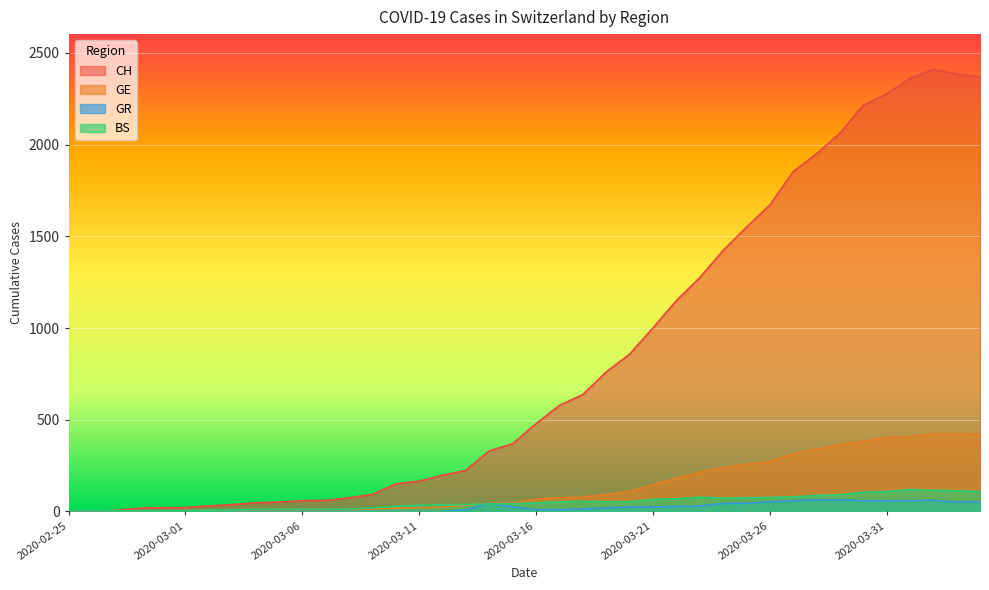

Reading left to right, extract all data points from this chart.

CH: 2020-02-25=0	2020-02-26=1	2020-02-27=5	2020-02-28=17	2020-02-29=20	2020-03-01=21	2020-03-02=30	2020-03-03=37	2020-03-04=47	2020-03-05=51	2020-03-06=59	2020-03-07=60	2020-03-08=74	2020-03-09=93	2020-03-10=150	2020-03-11=165	2020-03-12=197	2020-03-13=224	2020-03-14=330	2020-03-15=369	2020-03-16=478	2020-03-17=578	2020-03-18=637	2020-03-19=760	2020-03-20=857	2020-03-21=1000	2020-03-22=1149	2020-03-23=1274	2020-03-24=1422	2020-03-25=1549	2020-03-26=1670	2020-03-27=1852	2020-03-28=1950	2020-03-29=2062	2020-03-30=2215	2020-03-31=2277	2020-04-01=2361	2020-04-02=2410	2020-04-03=2386	2020-04-04=2370
GE: 2020-02-25=0	2020-02-26=1	2020-02-27=1	2020-02-28=1	2020-02-29=3	2020-03-01=3	2020-03-02=3	2020-03-03=4	2020-03-04=4	2020-03-05=5	2020-03-06=7	2020-03-07=7	2020-03-08=9	2020-03-09=13	2020-03-10=18	2020-03-11=20	2020-03-12=23	2020-03-13=33	2020-03-14=43	2020-03-15=46	2020-03-16=66	2020-03-17=75	2020-03-18=78	2020-03-19=92	2020-03-20=109	2020-03-21=145	2020-03-22=179	2020-03-23=214	2020-03-24=238	2020-03-25=258	2020-03-26=272	2020-03-27=313	2020-03-28=339	2020-03-29=365	2020-03-30=382	2020-03-31=405	2020-04-01=406	2020-04-02=424	2020-04-03=424	2020-04-04=421
BS: 2020-02-25=0	2020-02-26=0	2020-02-27=3	2020-02-28=3	2020-02-29=4	2020-03-01=4	2020-03-02=7	2020-03-03=9	2020-03-04=11	2020-03-05=12	2020-03-06=12	2020-03-07=12	2020-03-08=13	2020-03-09=19	2020-03-10=28	2020-03-11=33	2020-03-12=36	2020-03-13=37	2020-03-14=40	2020-03-15=42	2020-03-16=47	2020-03-17=52	2020-03-18=55	2020-03-19=52	2020-03-20=52	2020-03-21=66	2020-03-22=69	2020-03-23=77	2020-03-24=73	2020-03-25=74	2020-03-26=76	2020-03-27=79	2020-03-28=87	2020-03-29=90	2020-03-30=105	2020-03-31=108	2020-04-01=119	2020-04-02=115	2020-04-03=112	2020-04-04=108
GR: 2020-02-25=0	2020-02-26=0	2020-02-27=0	2020-02-28=0	2020-02-29=0	2020-03-01=0	2020-03-02=0	2020-03-03=0	2020-03-04=0	2020-03-05=0	2020-03-06=0	2020-03-07=0	2020-03-08=0	2020-03-09=0	2020-03-10=0	2020-03-11=0	2020-03-12=0	2020-03-13=9	2020-03-14=43	2020-03-15=24	2020-03-16=9	2020-03-17=9	2020-03-18=13	2020-03-19=18	2020-03-20=24	2020-03-21=24	2020-03-22=27	2020-03-23=29	2020-03-24=43	2020-03-25=45	2020-03-26=52	2020-03-27=58	2020-03-28=63	2020-03-29=63	2020-03-30=58	2020-03-31=58	2020-04-01=59	2020-04-02=60	2020-04-03=51	2020-04-04=52